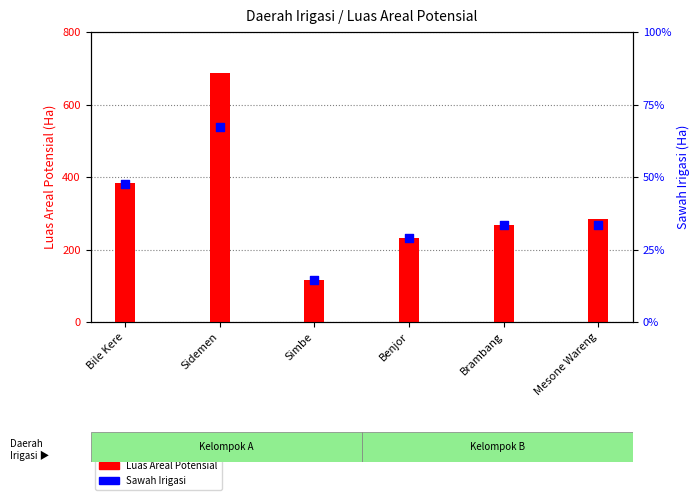

At how many categories does at least one series exceed 355?

2